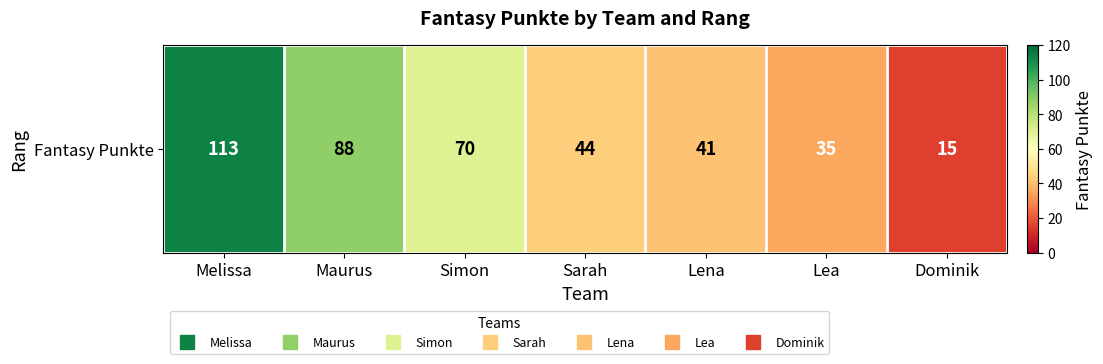

Is it true that the value at Lea is 18?

False